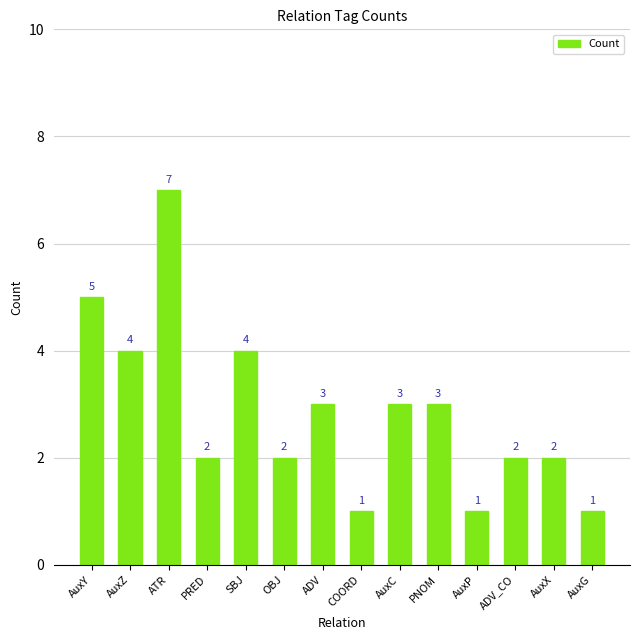

What is the average value?

3